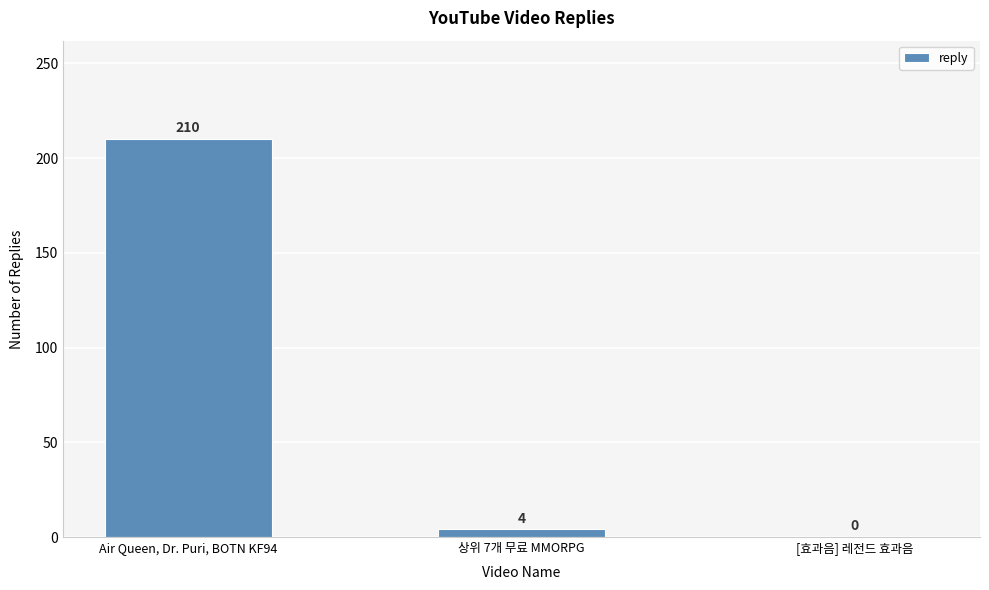

Which category has the highest value across all series?

Air Queen, Dr. Puri, BOTN KF94